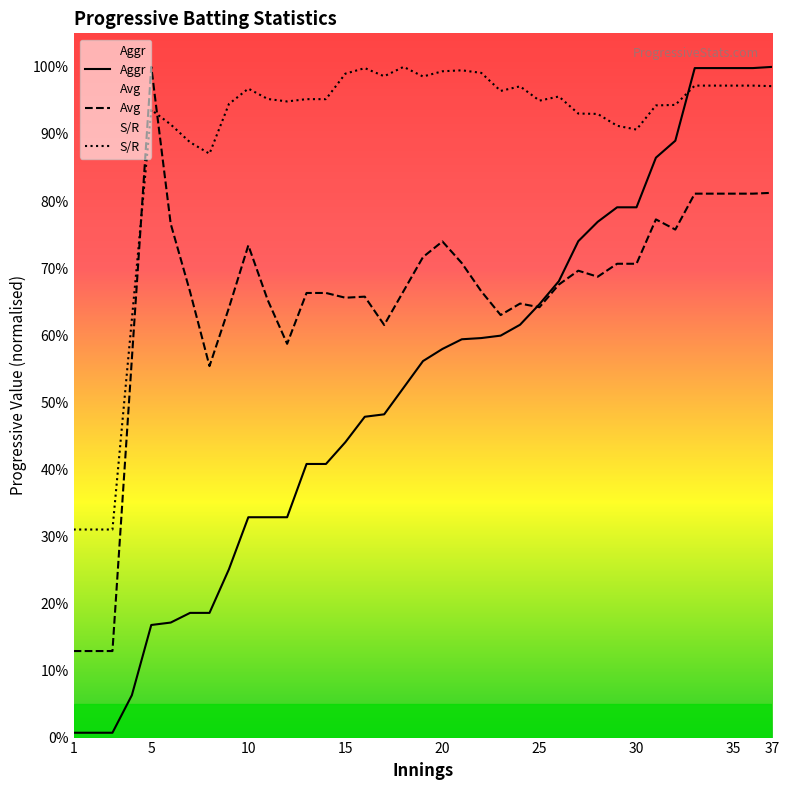

At which label is Avg closest to 56?

4